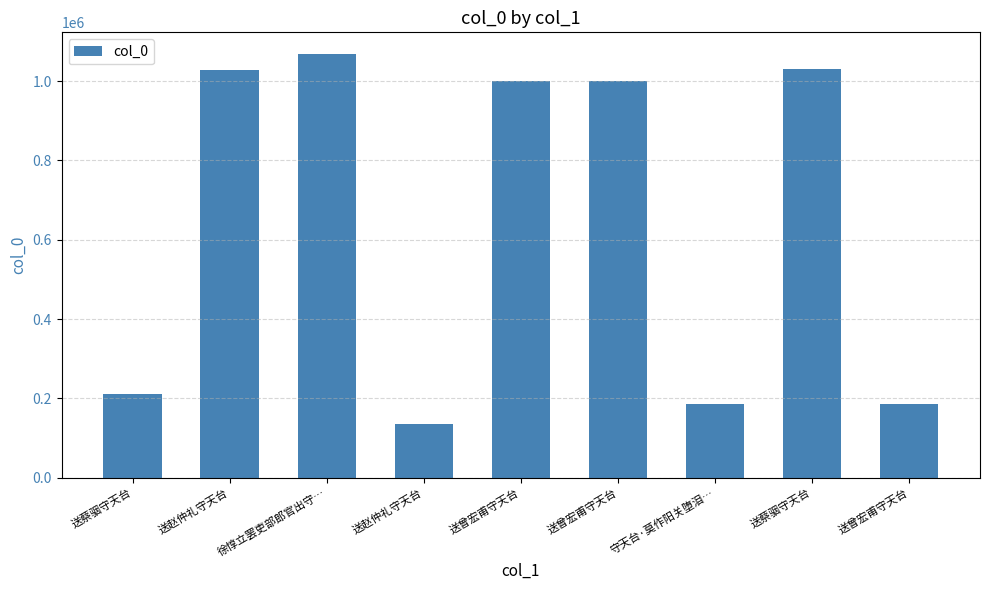

True or false: the data shows 210920 at 送蔡骃守天台.

True